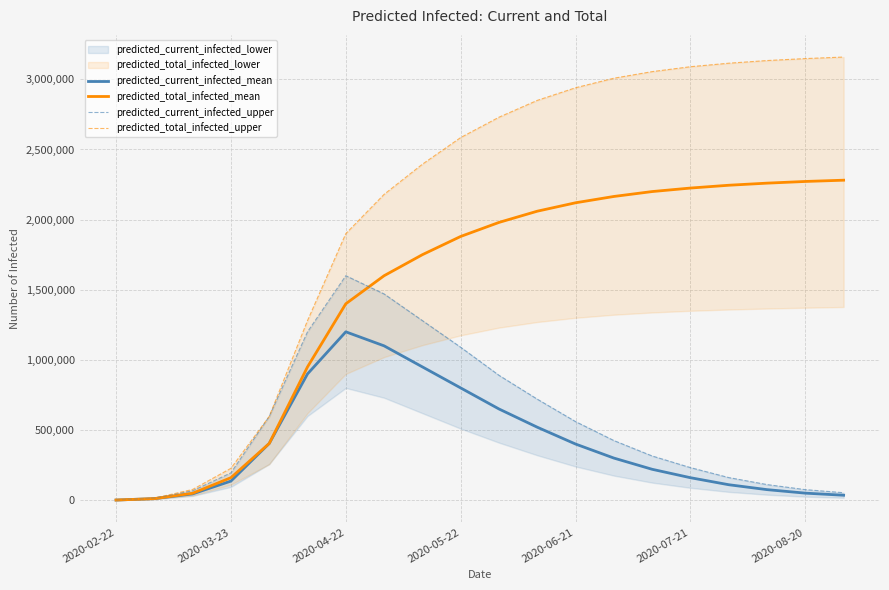

At which category is the sum across all series the highest?

8